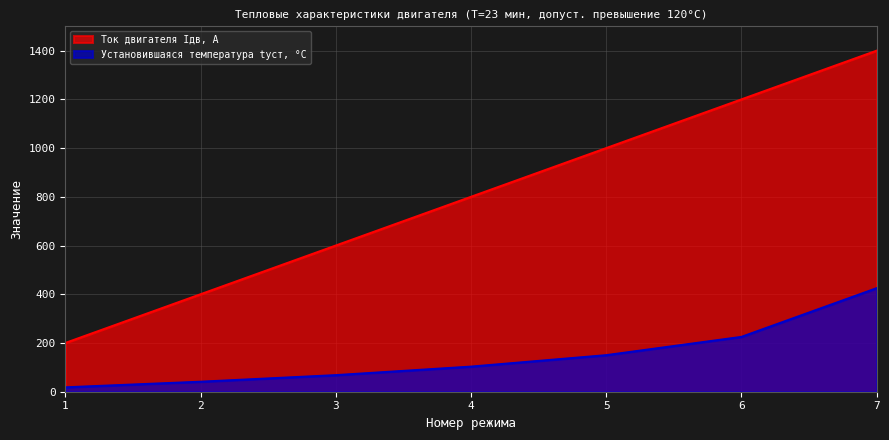

What is the value of the Установившаяся температура tуст, °C point at the 5th from the left?

150